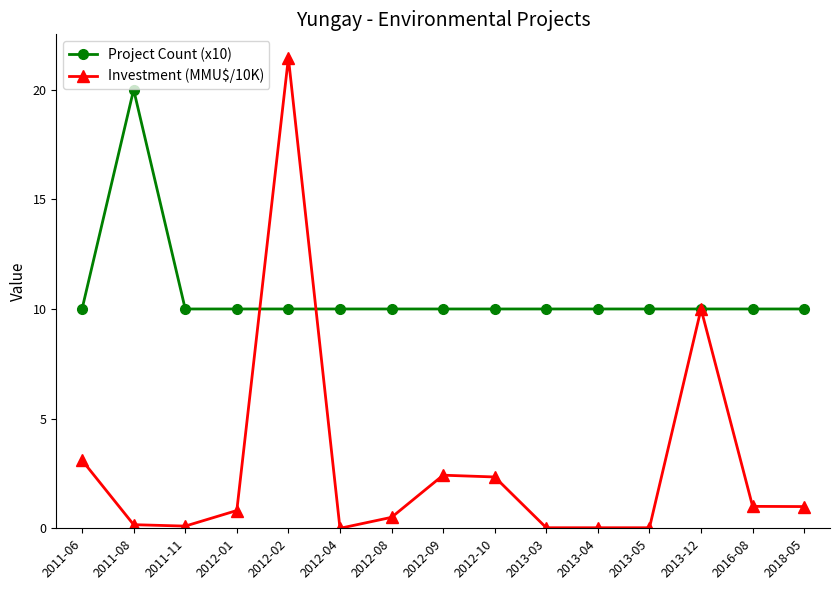

How many series are shown in this chart?

2